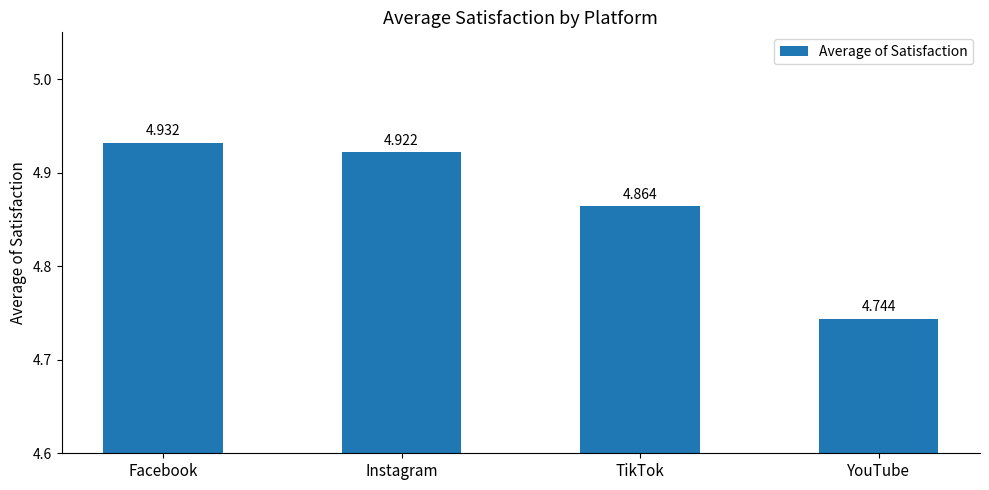

What is the change in value from TikTok to YouTube?

-0.1